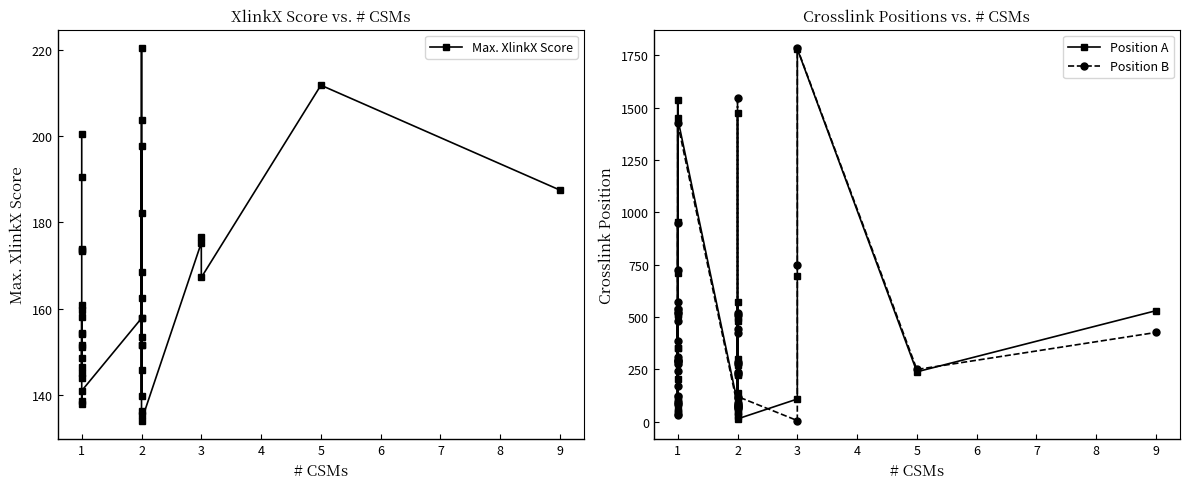

What is the difference between the maximum and minimum values in the Max. XlinkX Score series?

86.3